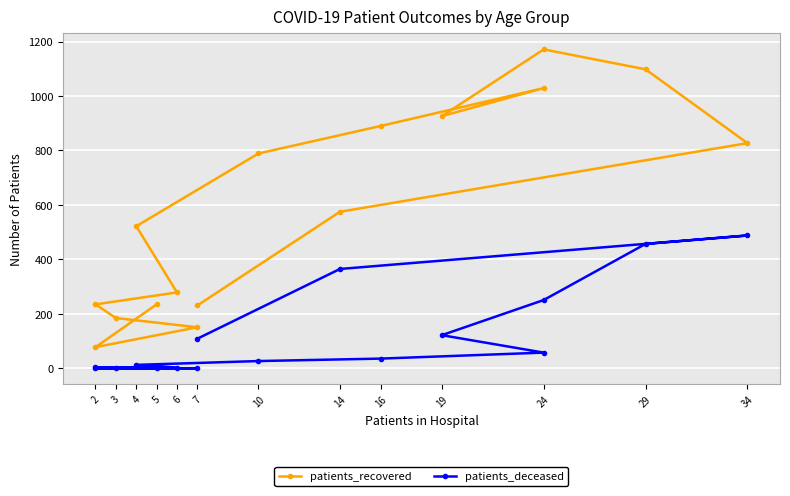

What is the label of the 13th point from the left?

29